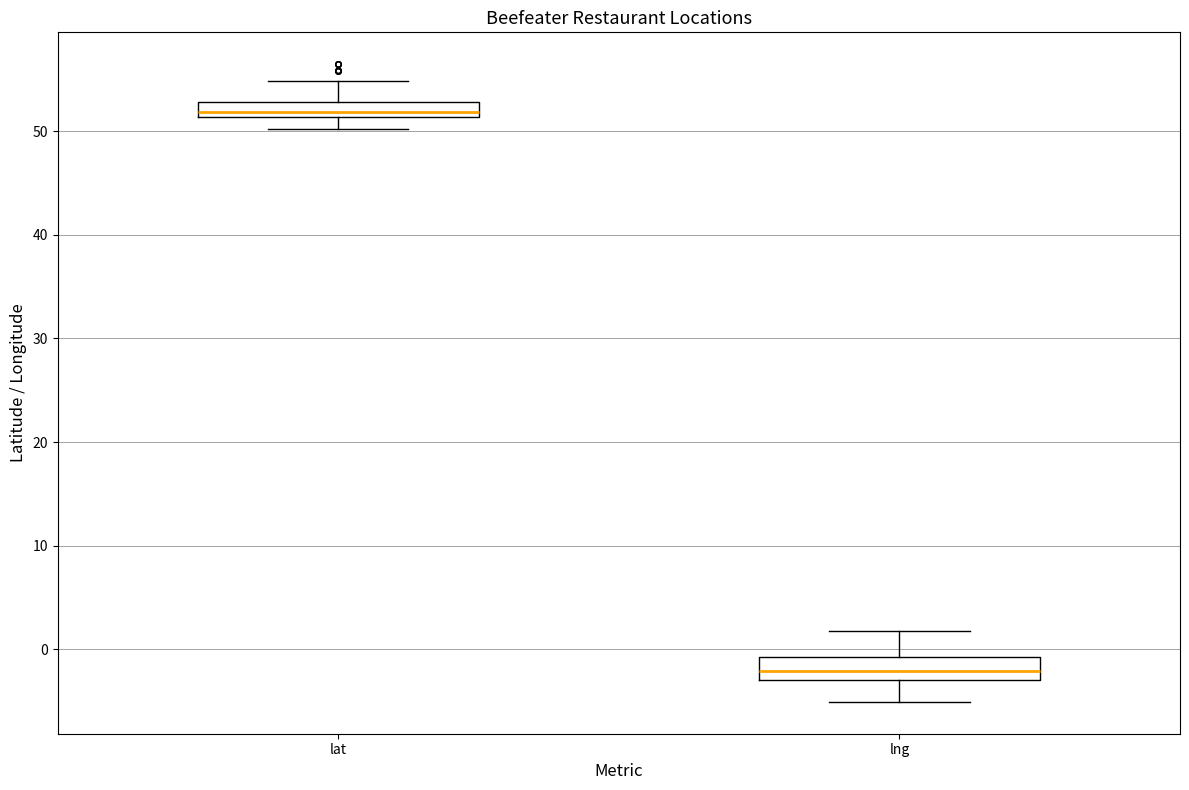

Which box has the lowest median line?

lng